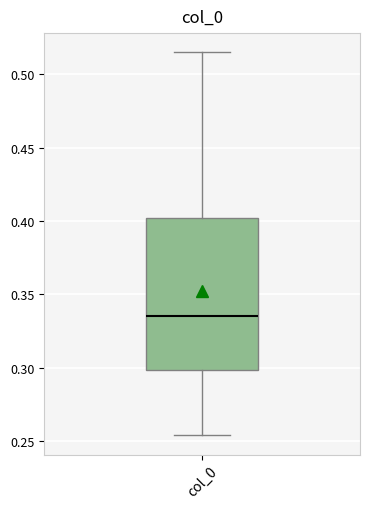

Transcribe this box plot: give where the median line is, the range the box spans, and where the two whiskers end, as read against the y-axis. The values are not printed on the chart, so give them approximately, as read against the axis.

median 0.335, box 0.300 to 0.400, whiskers 0.255 to 0.515